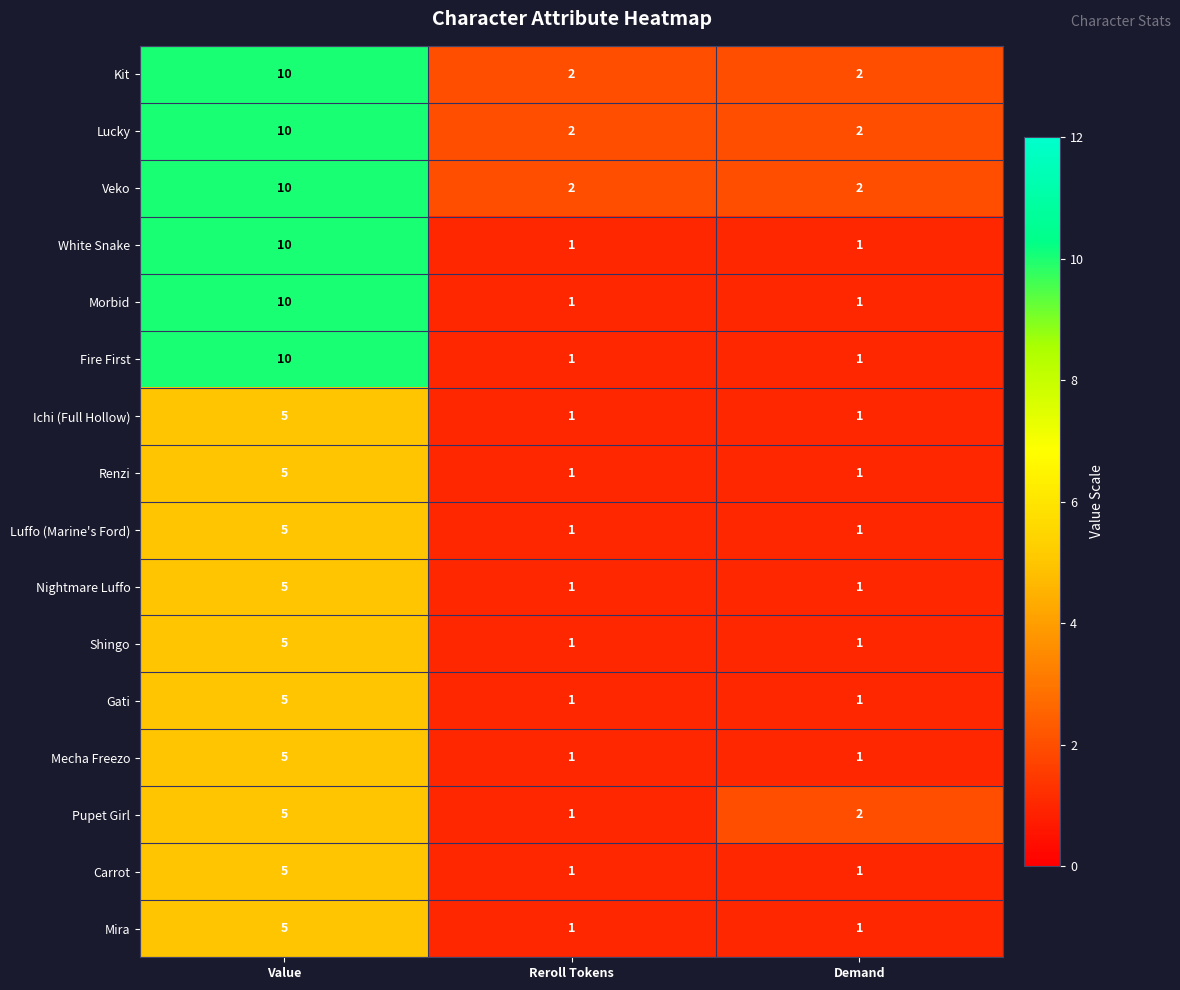

What is the maximum value shown in the chart?

10